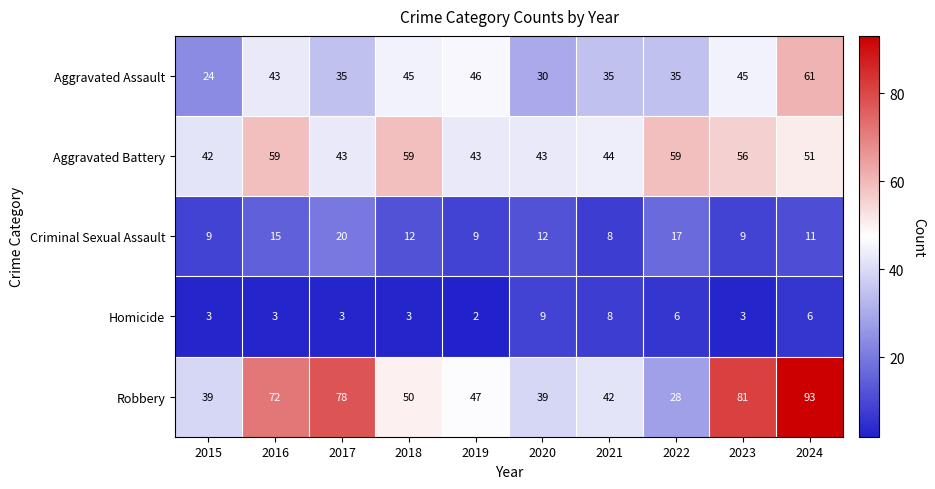

At how many categories does at least one series exceed 24?

10